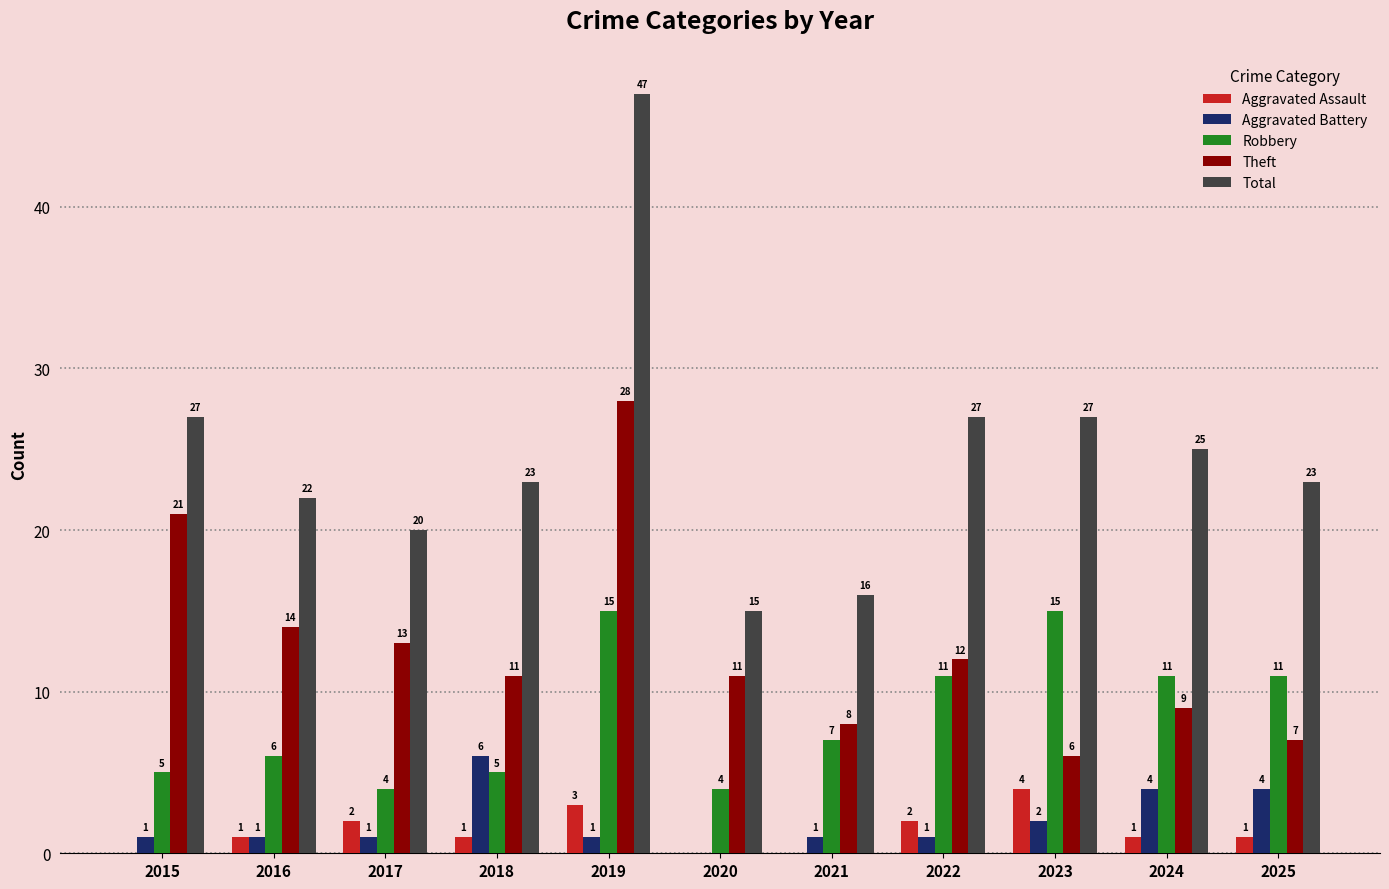

Is it true that Robbery equals 4 at 2016?

False